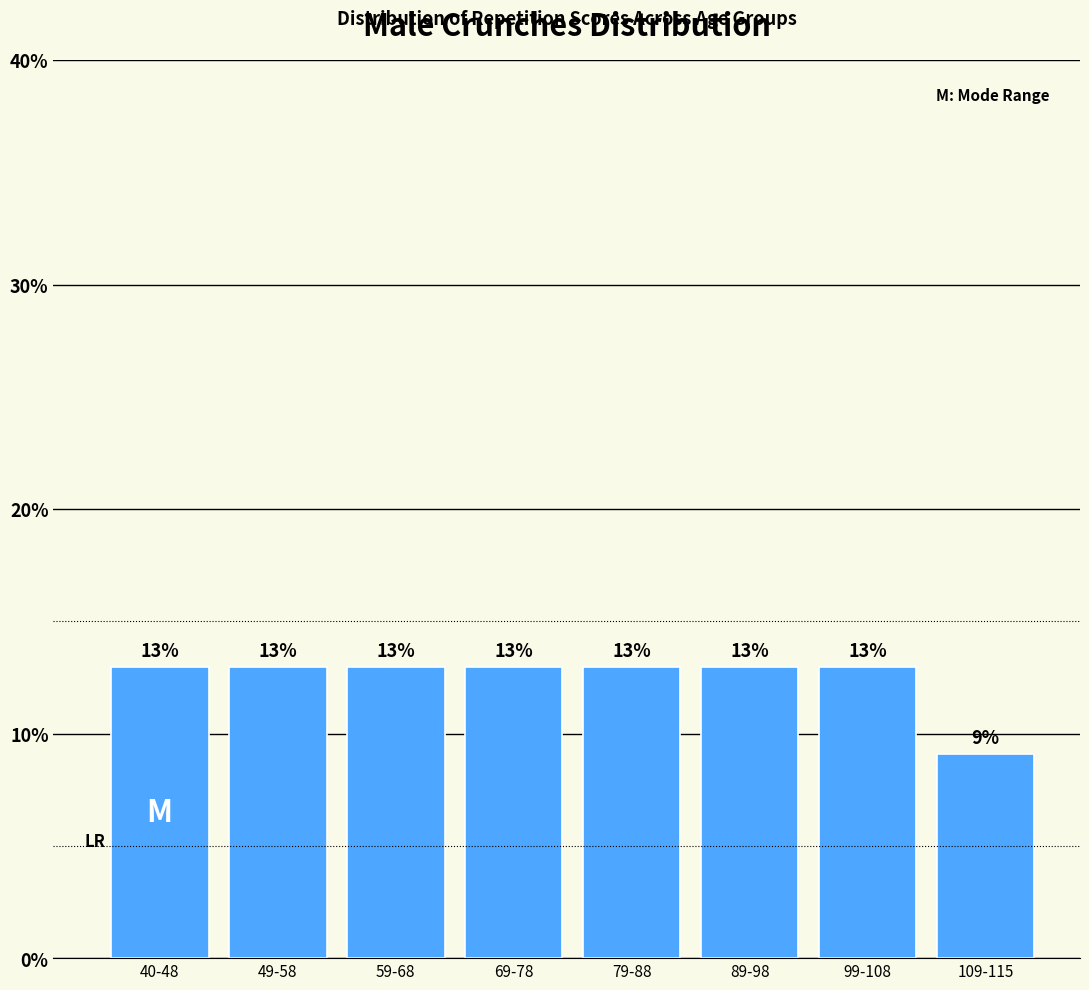

Read the value at 49-58.

13.0